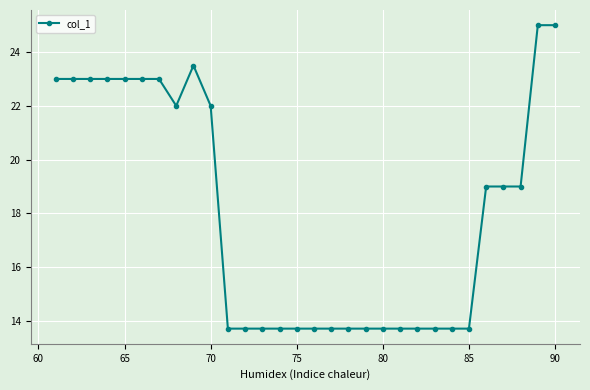

What is the maximum value shown in the chart?

25.0